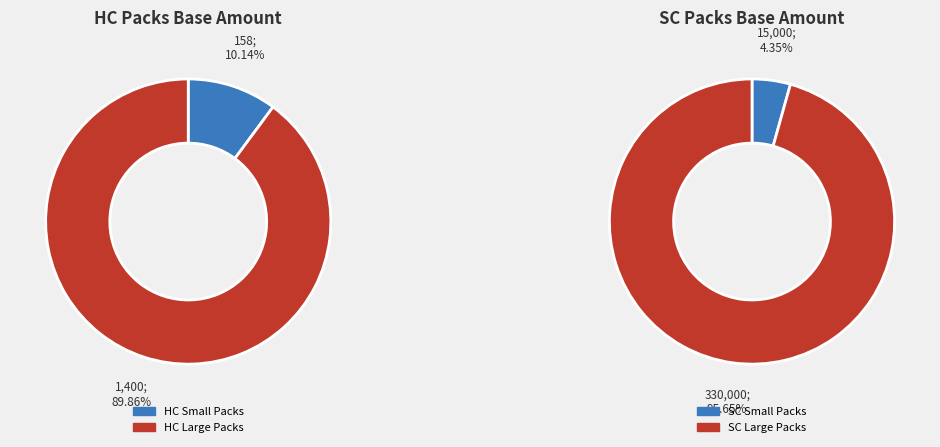

The 4 slice represents 11% of the pie. True or false?

False